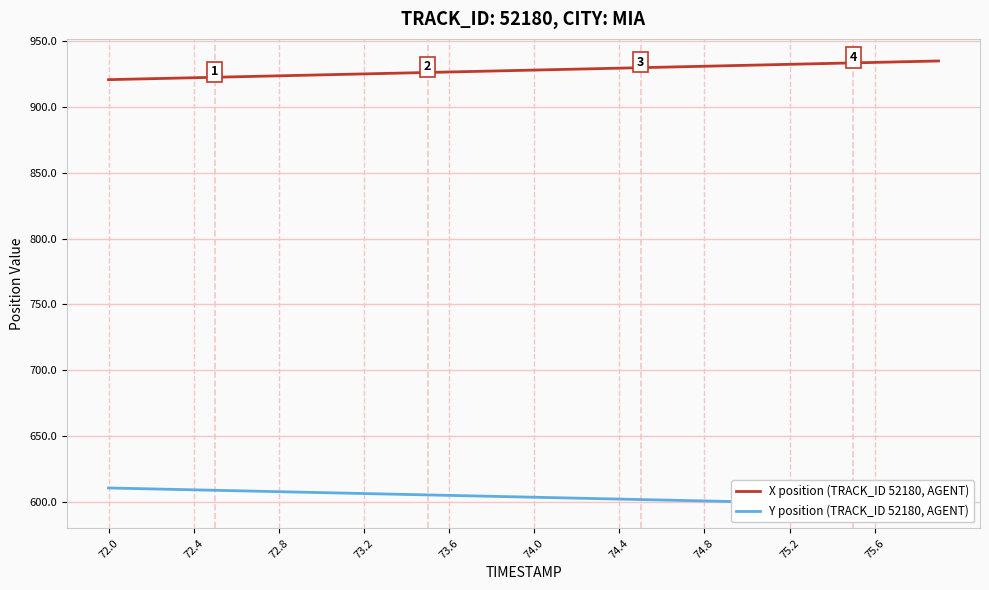

What is the maximum value for X position (TRACK_ID 52180, AGENT)?

934.7